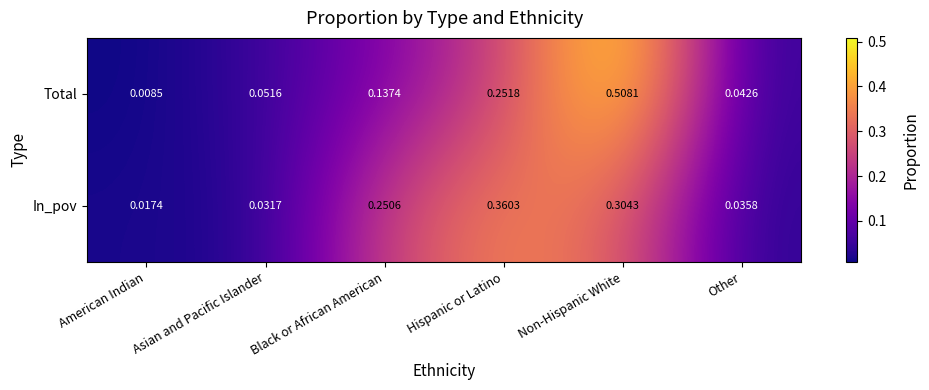

At which category is the sum across all series the highest?

Non-Hispanic White